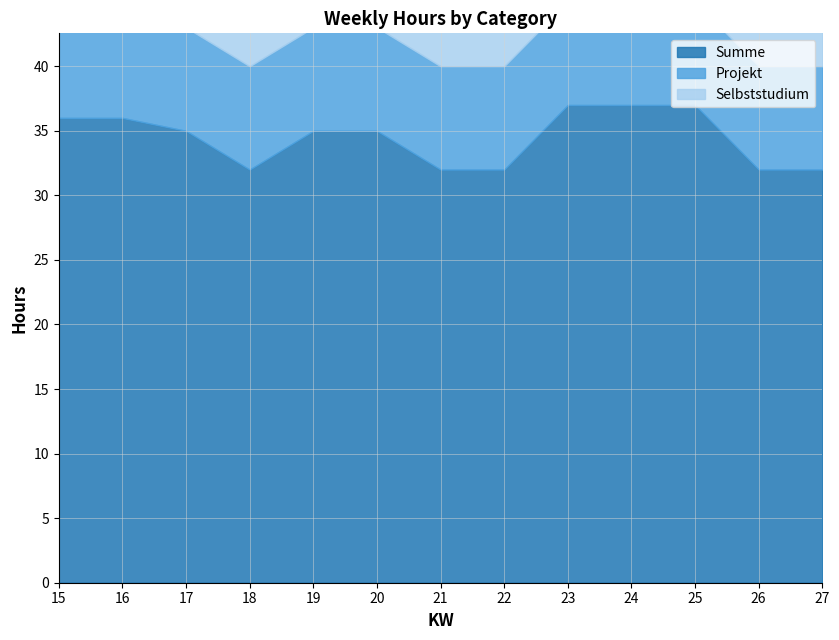

At how many categories does at least one series exceed 28?

13